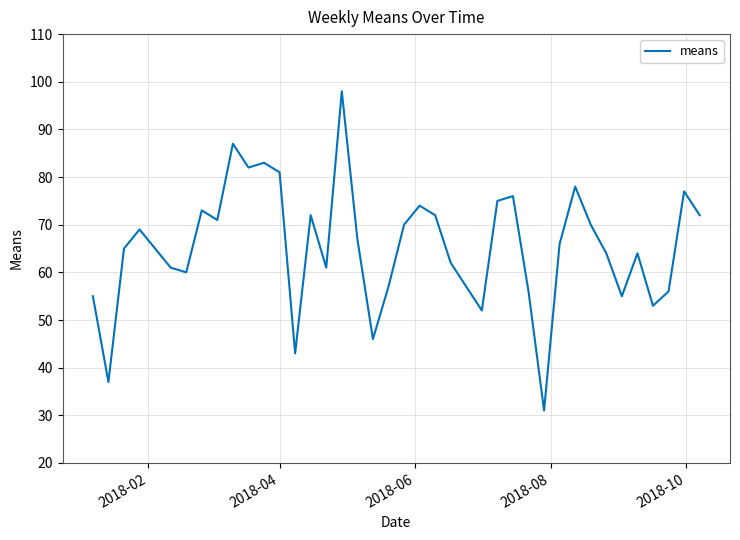

What is the smallest value displayed?

31